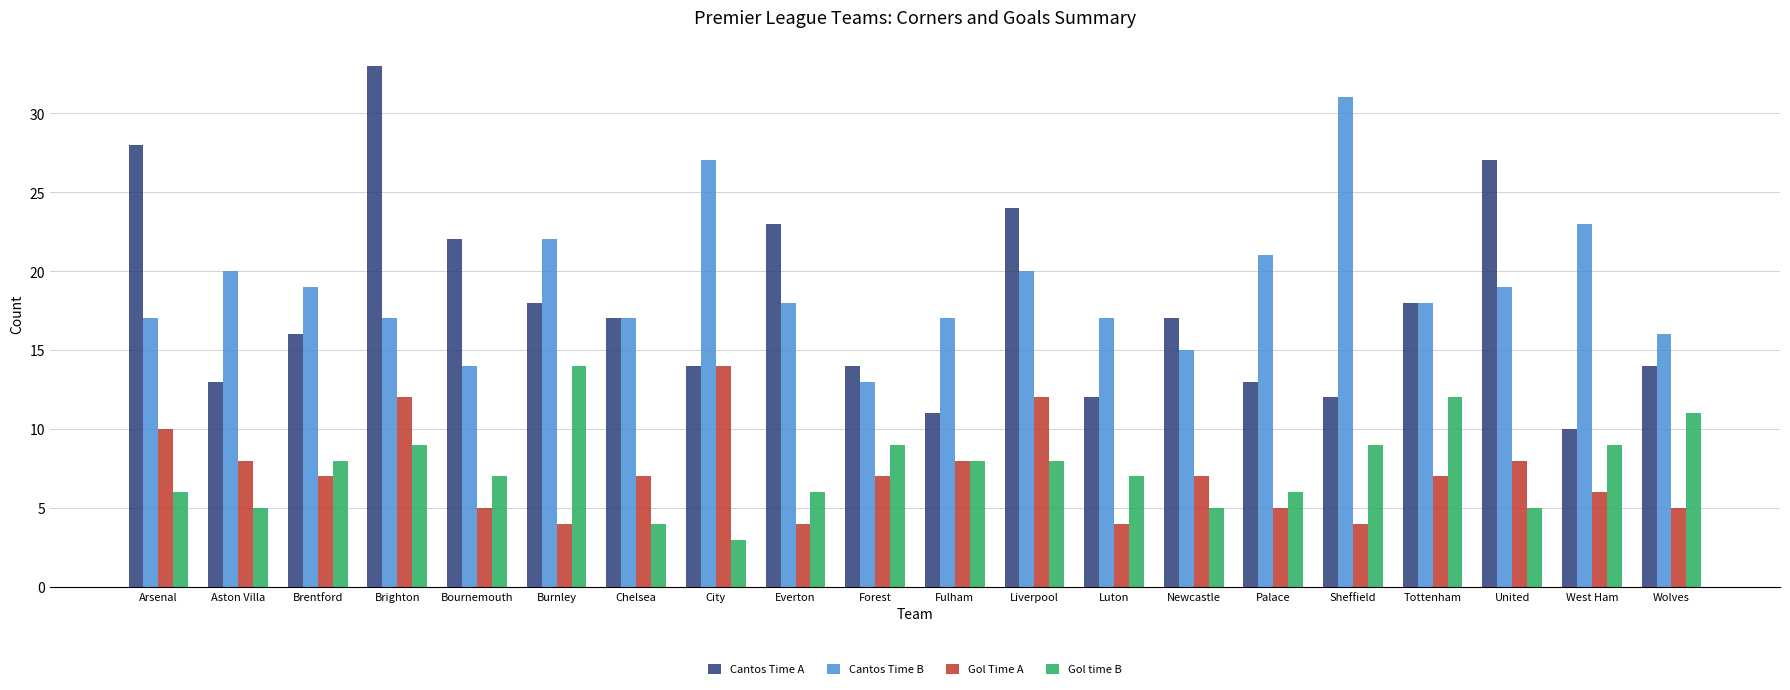

Count the Gol Time A values in the range 5 to 8.

12